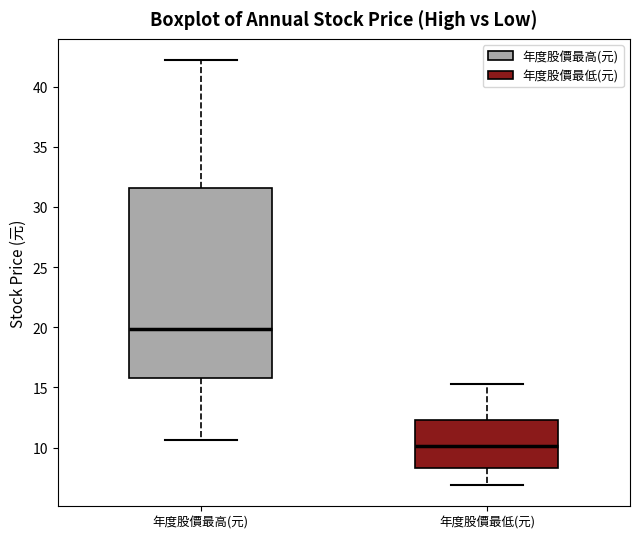

Comparing the boxes themselves (not the whiskers), which one is the tallest?

年度股價最高(元)